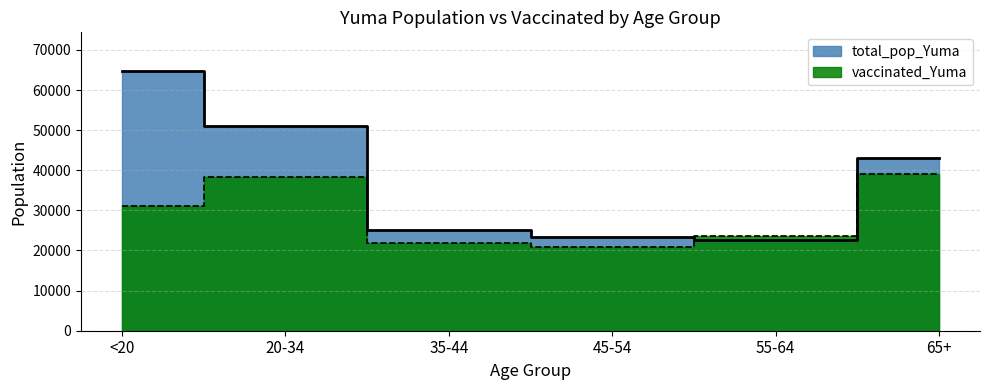

At which category is the sum across all series the highest?

<20